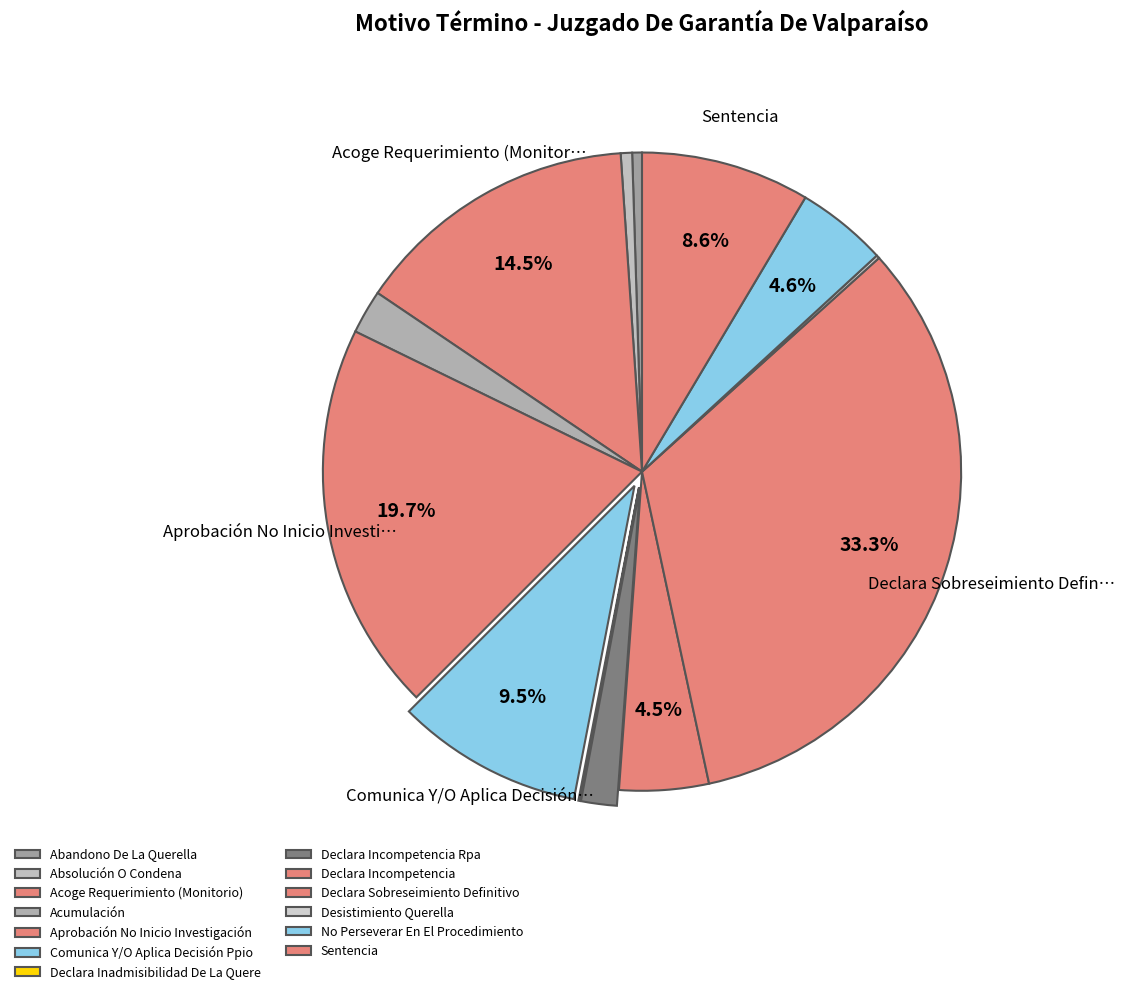

What is the smallest slice in the pie chart?

Declara Inadmisibilidad De La Querella.